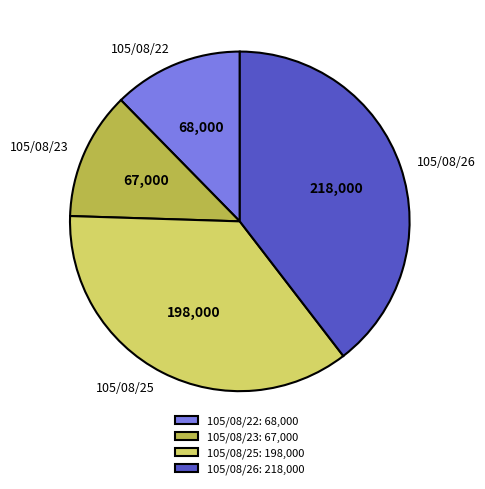

True or false: 105/08/23 accounts for 12% of the total.

True